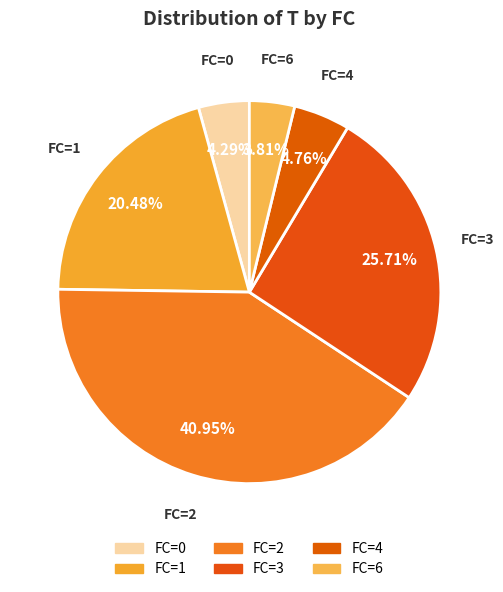

Does any single category account for the majority?

No